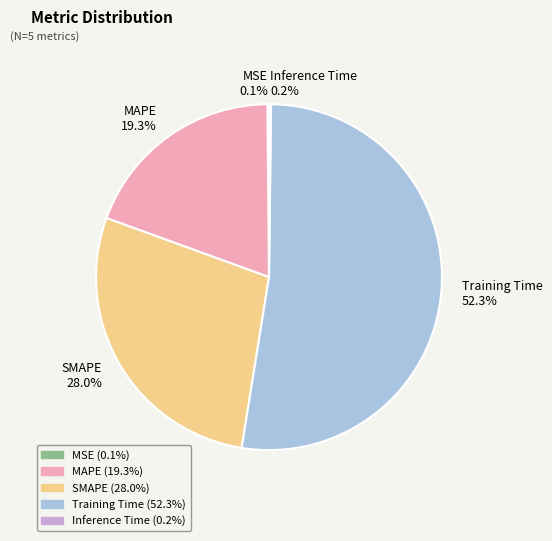

Is there any slice that represents more than half of the pie?

Yes